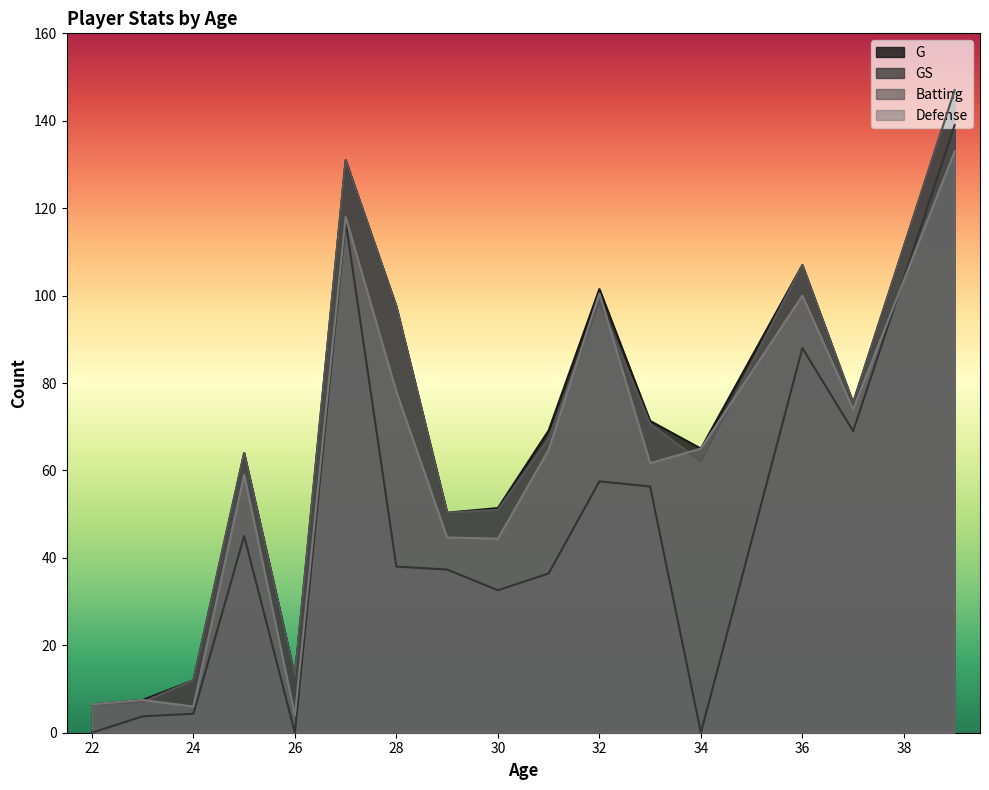

What value does the GS series have at 28?

38.0